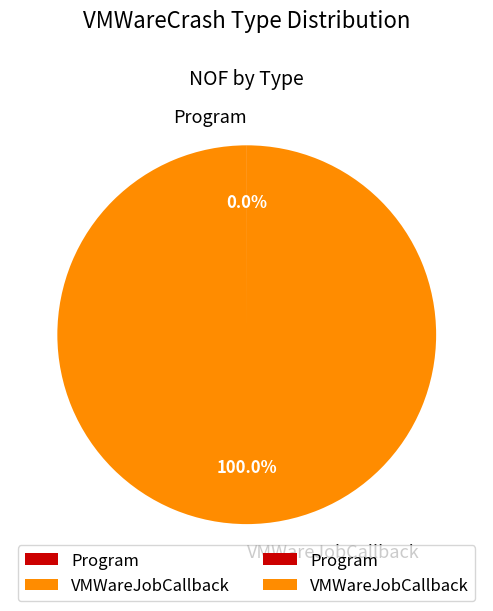

Does VMWareJobCallback represent more than half of the total?

Yes